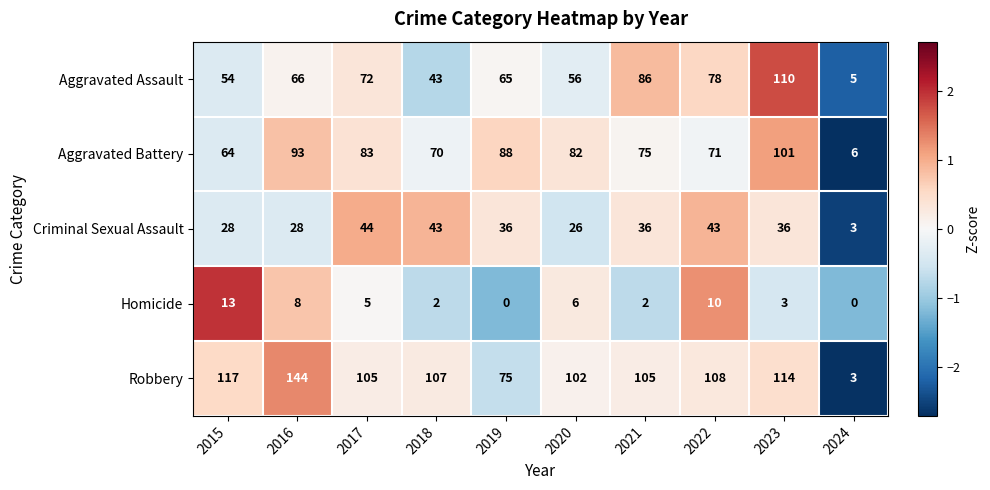

What is the spread (max minus min) of values at 2019?

88